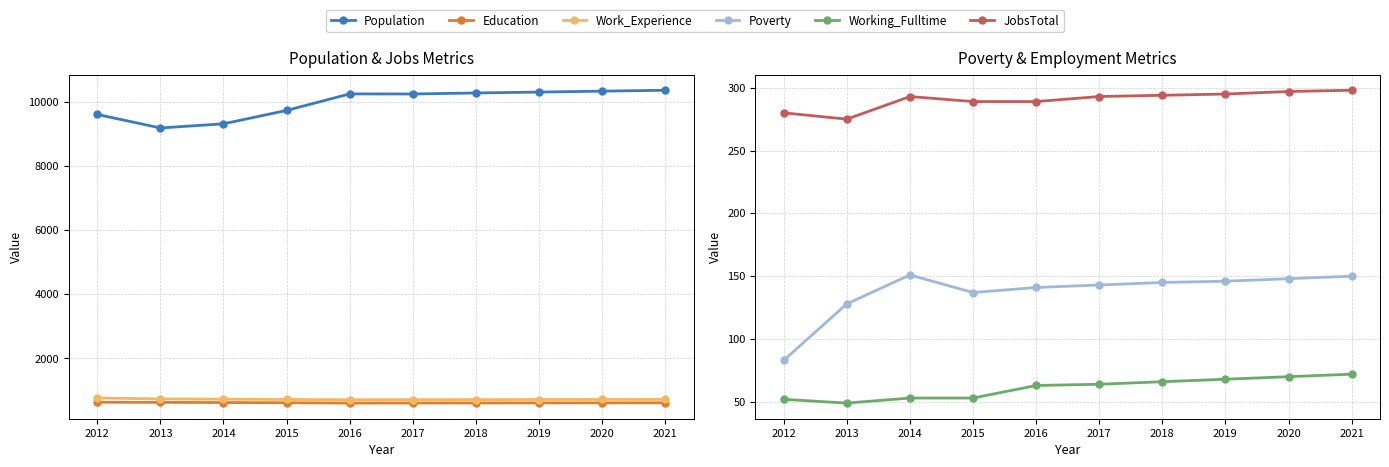

Which series has the widest spread of values?

Population